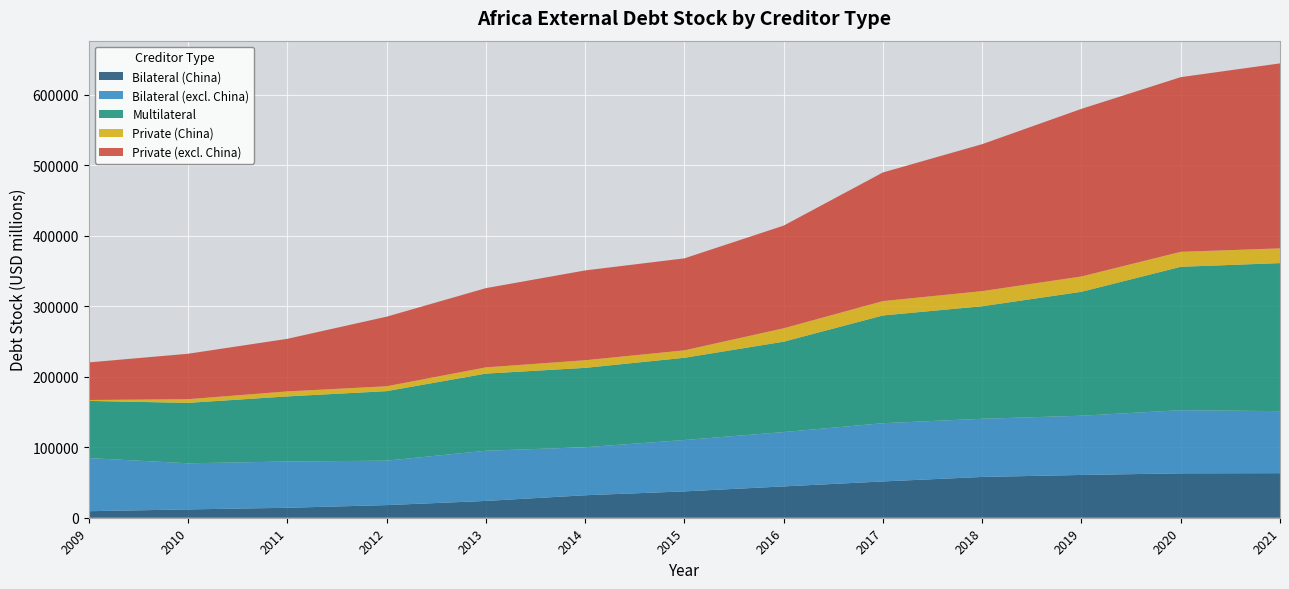

Reading left to right, extract all data points from this chart.

Bilateral (China): 9265.7	11807.8	14118.7	17927.8	23828.1	31908.8	37378.8	44446.0	51504.9	57888.0	60715.1	63003.5	63228.8
Bilateral (excl. China): 75422.7	65469.3	65681.9	63079.2	71229.1	68162.9	72935.5	77148.3	82654.2	82595.8	84075.3	89621.1	88074.1
Multilateral: 81116.8	85739.4	92394.5	98662.1	109494.3	112629.2	116701.9	128271.7	152918.5	159694.5	175883.4	203526.7	210086.7
Private (China): 1279.8	5243.7	7086.8	6908.9	8848.1	10823.1	10566.1	19012.3	20398.9	21450.7	21767.8	21233.5	20895.6
Private (excl. China): 53352.7	64469.7	74637.1	98763.1	112441.8	127462.4	130543.2	145729.3	182568.3	208594.1	237867.7	247918.0	262570.4